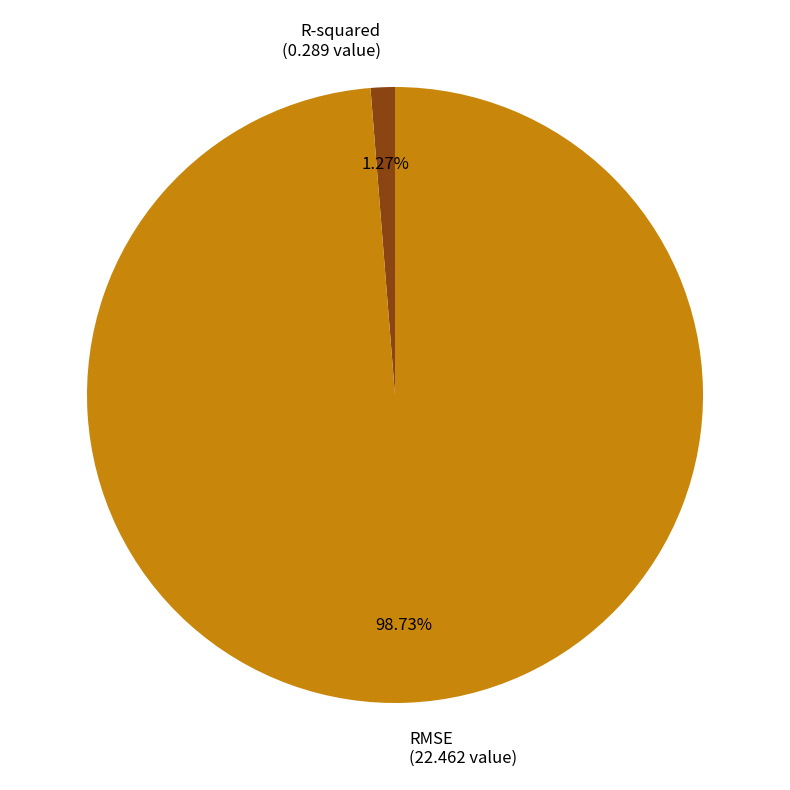

Which has a higher value, RMSE or R-squared?

RMSE